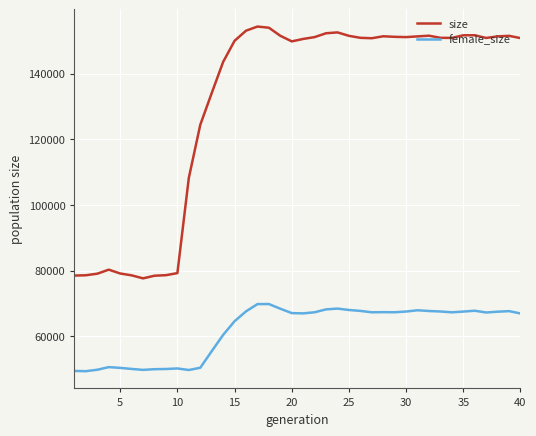

List the series in order of their peak value, highest first.

size, female_size